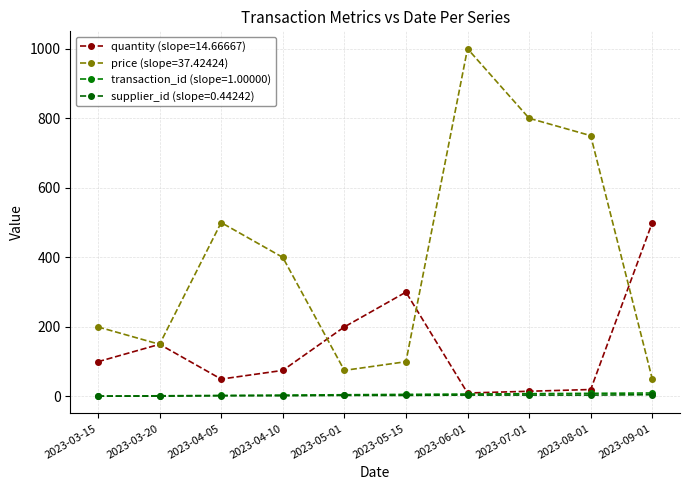

How many data points does each series have?

10